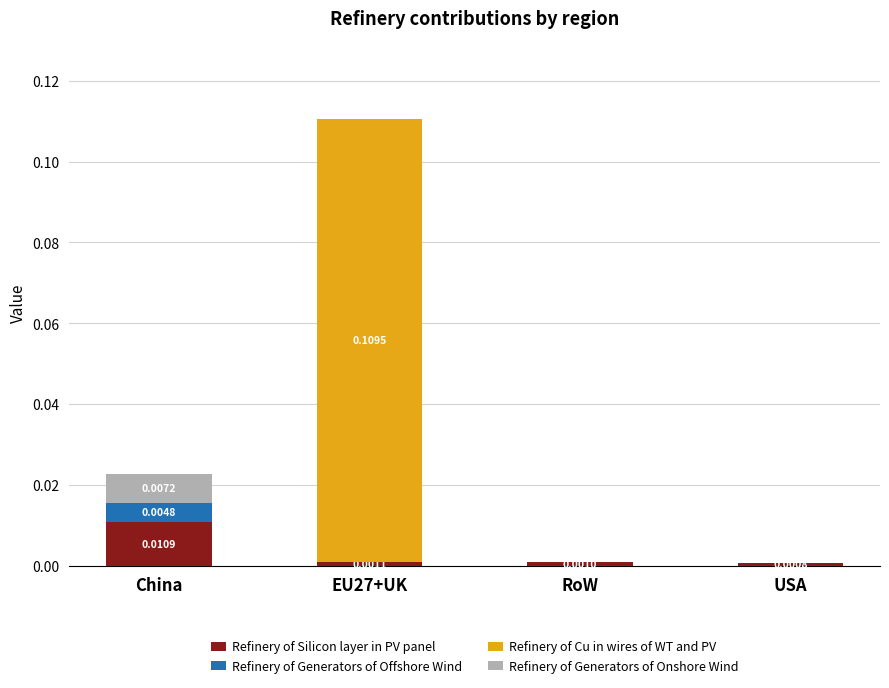

What position from the left is China?

1